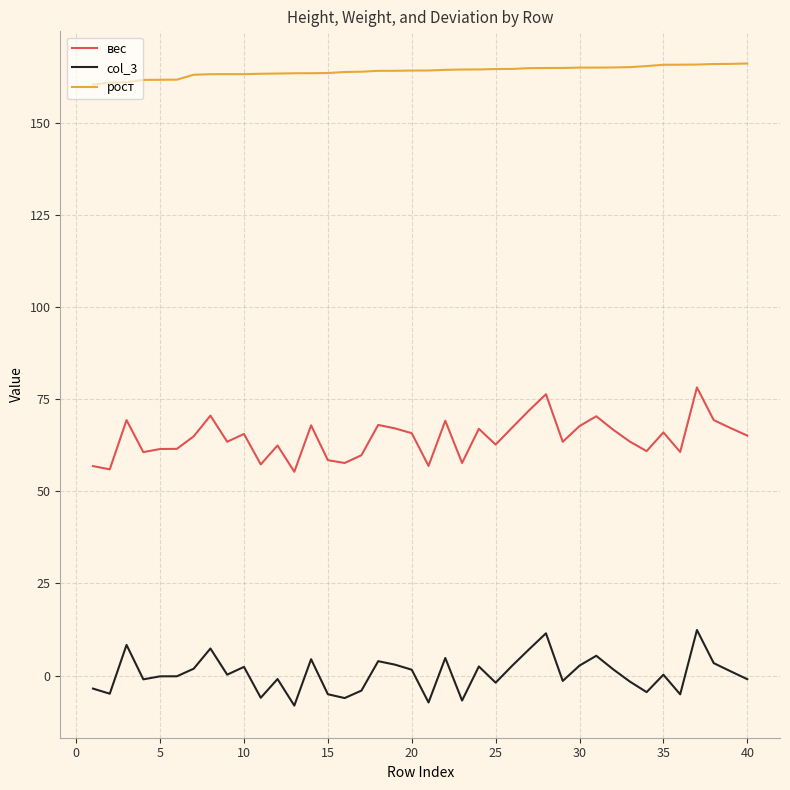

Rank the series by their maximum value, from lowest to highest.

col_3, вес, рост